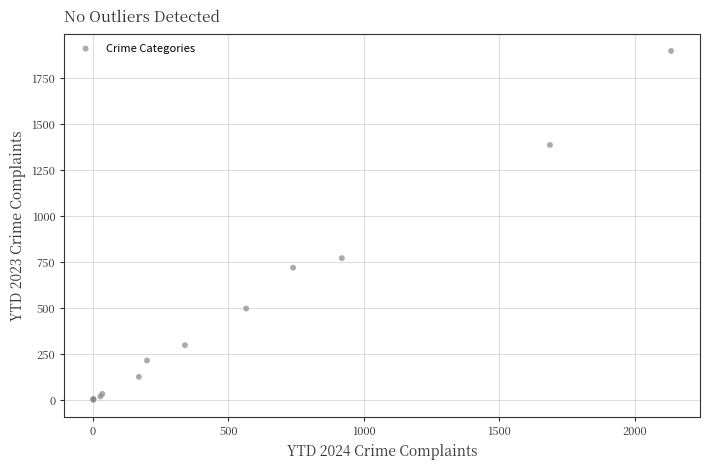

What Y value in the scatter plot is closest to 950?

772